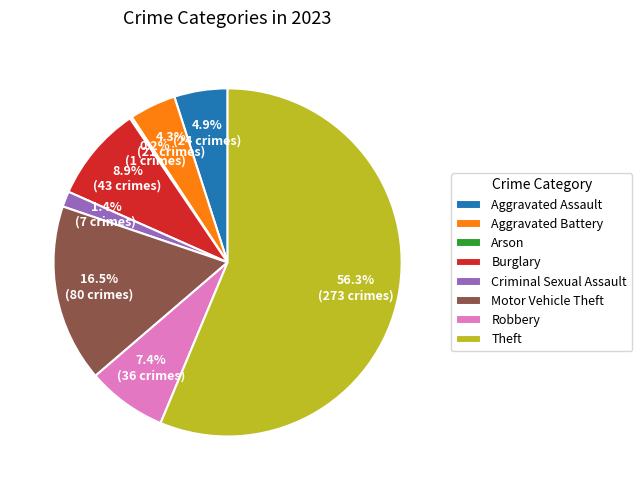

What is the ratio of the value at Criminal Sexual Assault to the value at Aggravated Battery?

0.3